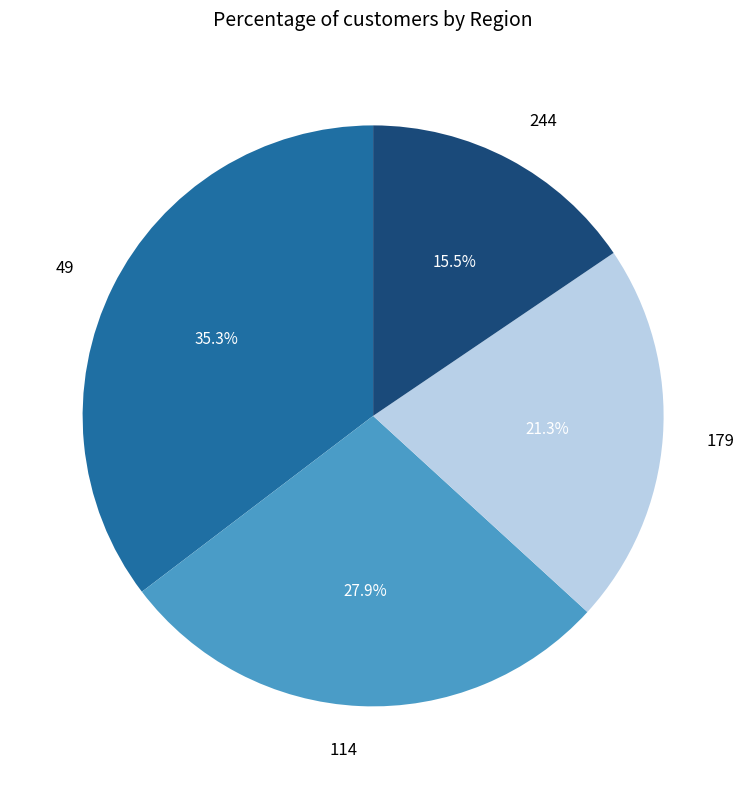

To the nearest percent, what is the average slice percentage?

25%